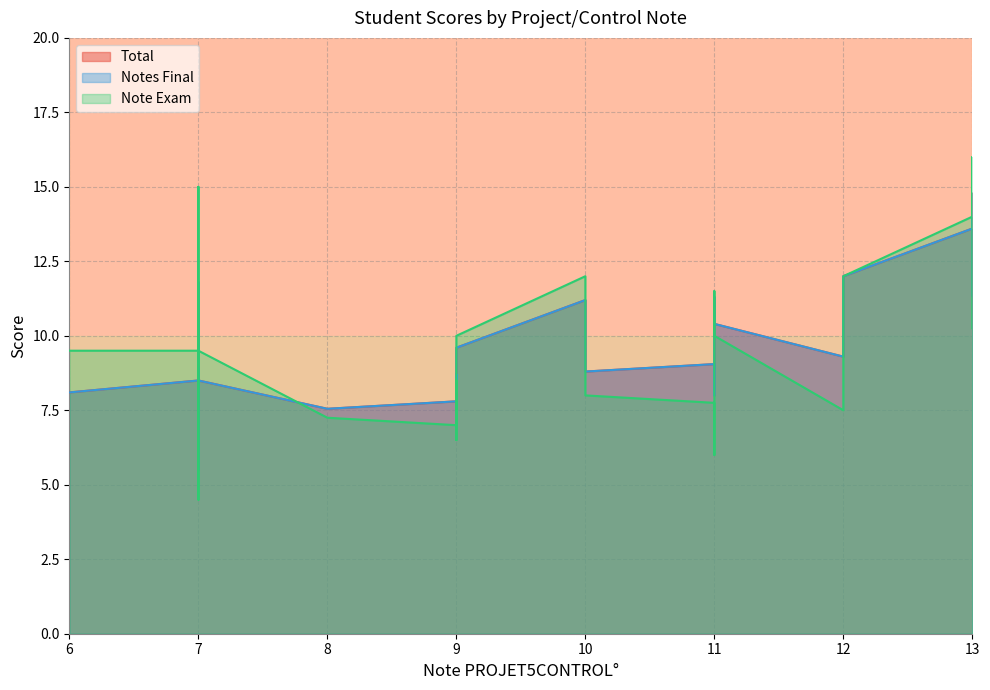

Which series has the largest range (max minus min)?

Note Exam